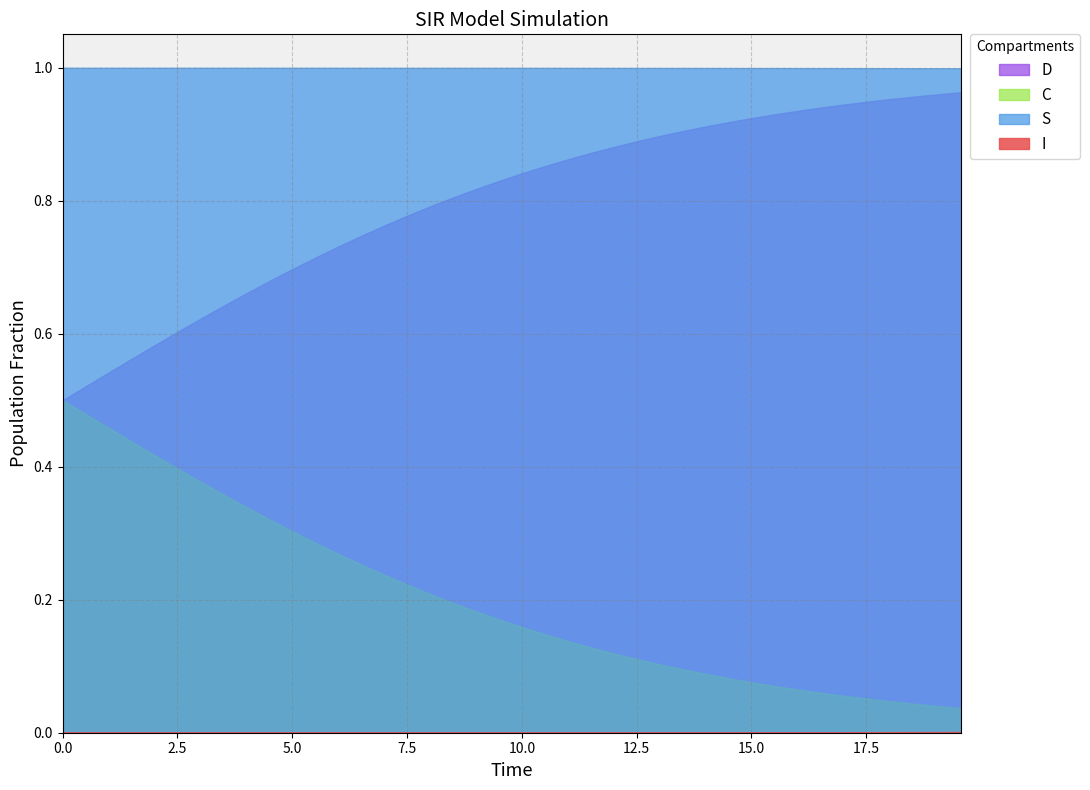

True or false: D and S intersect in this chart.

False